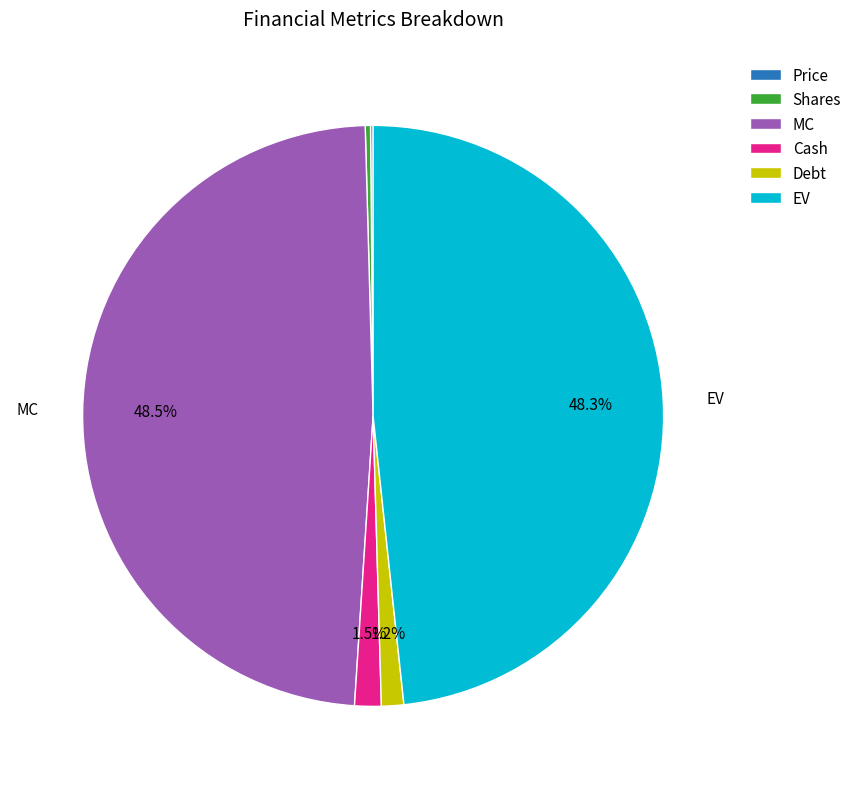

Does MC represent more than half of the total?

No